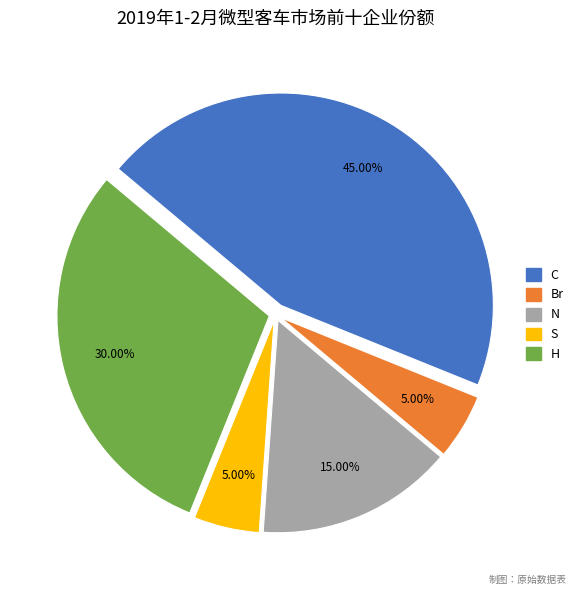

What is the largest slice in the pie chart?

C